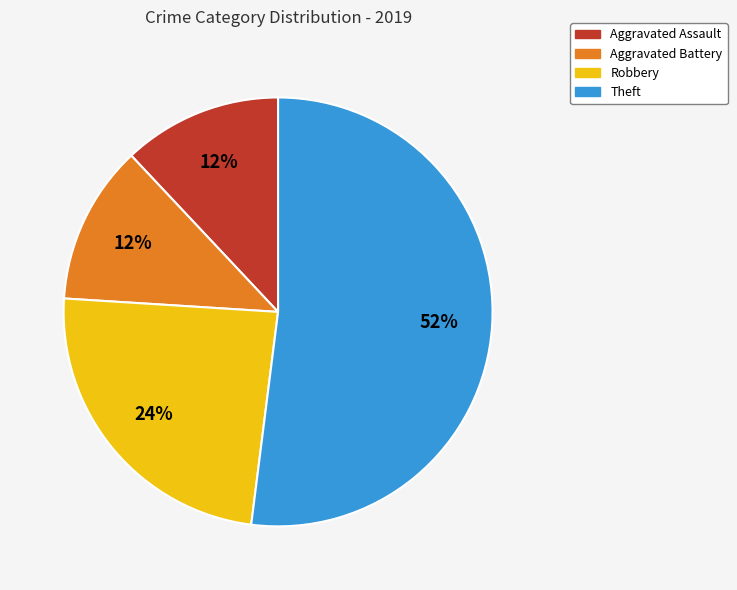

To the nearest percent, what percentage of the pie is Aggravated Battery?

12%